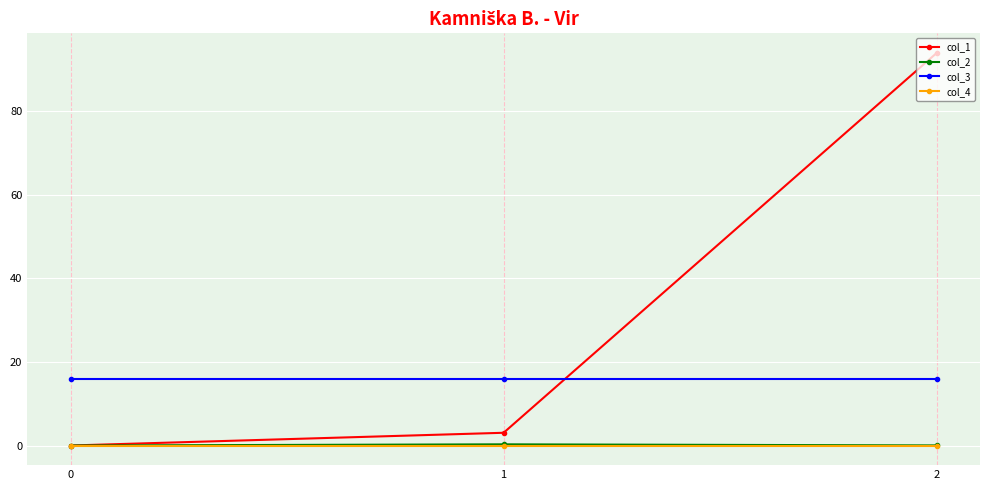

Which series has the largest total across all categories?

col_1